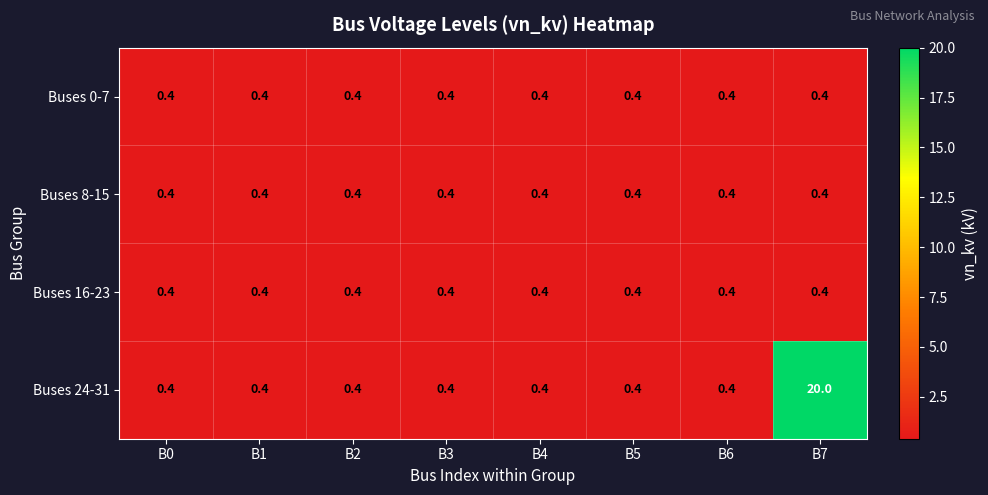

What is the highest value of the Buses 16-23 series?

0.4